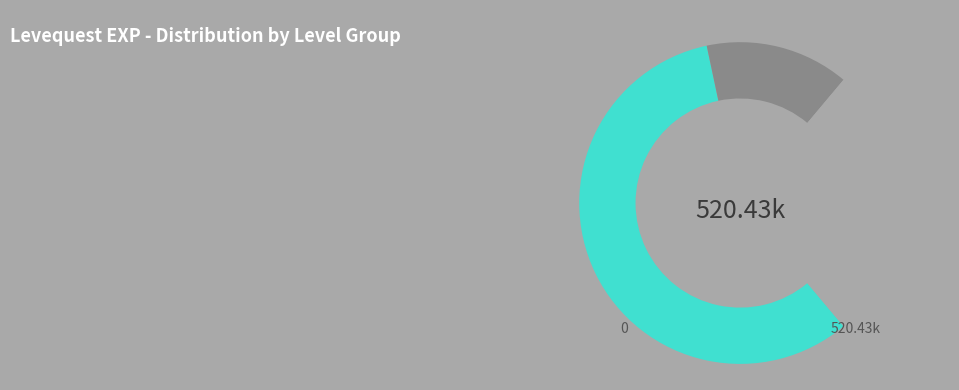

Does any single category account for the majority?

Yes